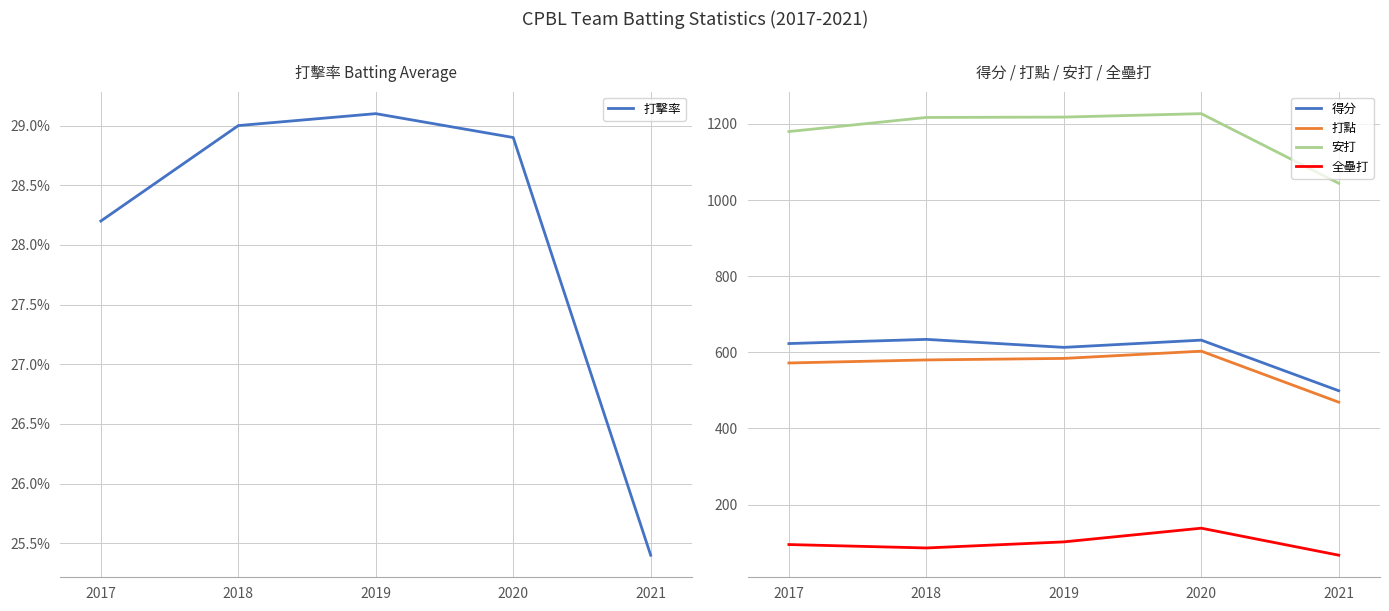

True or false: 全壘打 and 得分 intersect in this chart.

False